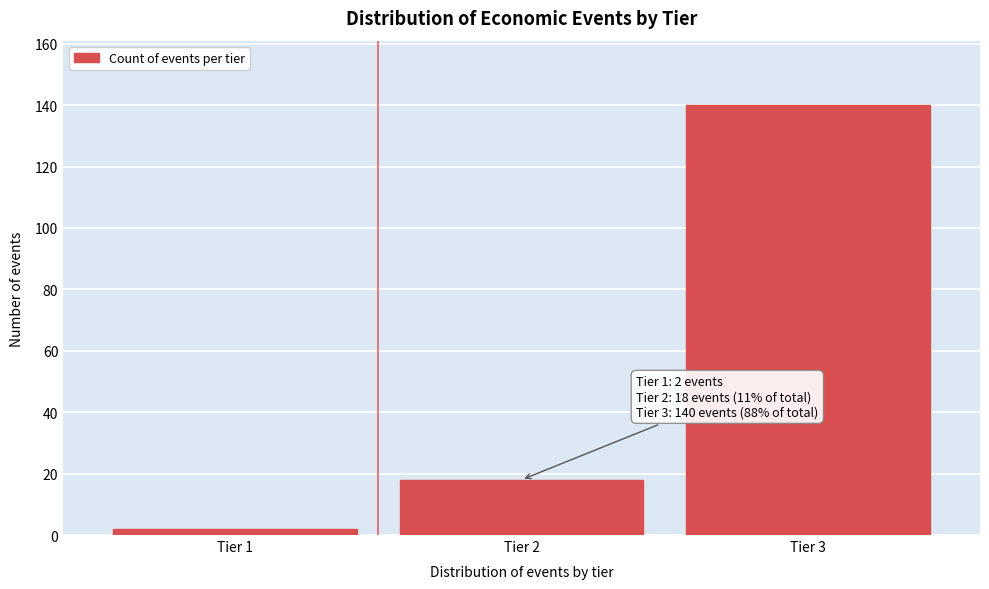

Reading right to left, transcribe all the data shown in this chart.

140	18	2